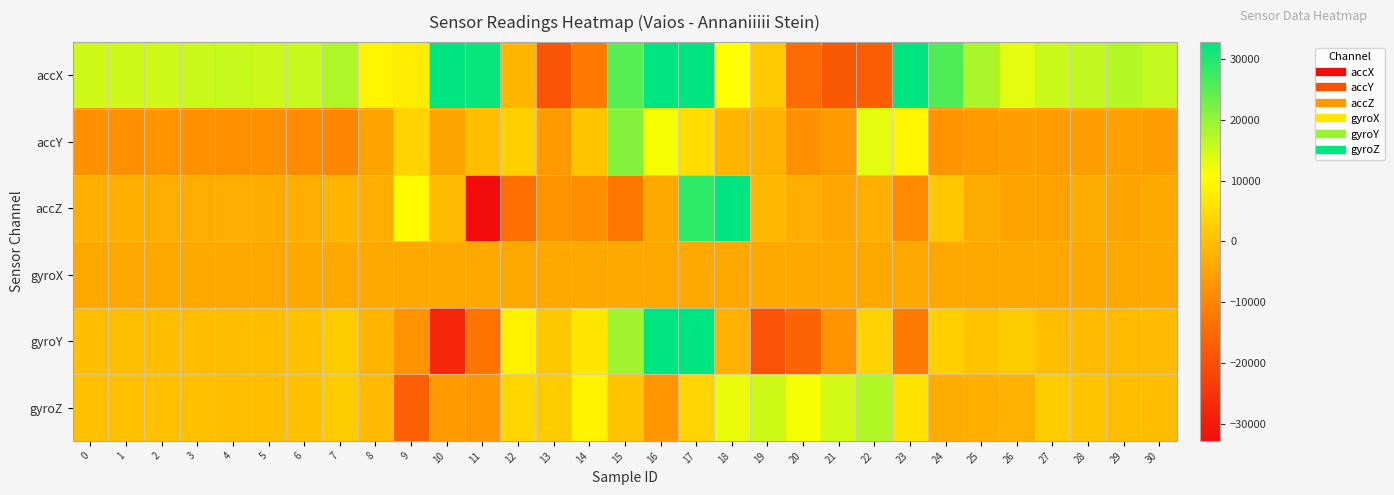

What is the difference between the highest and lowest values at 3?

23112